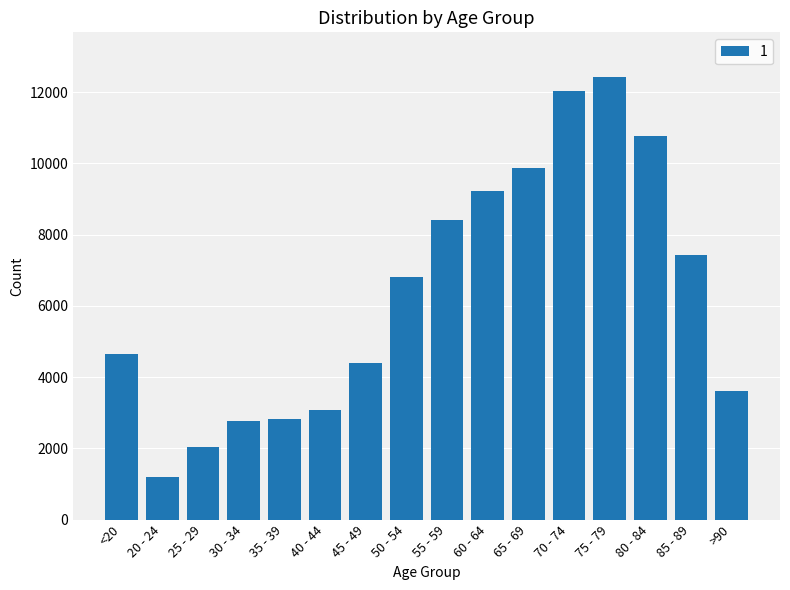

The value at 30 - 34 is 866. True or false?

False